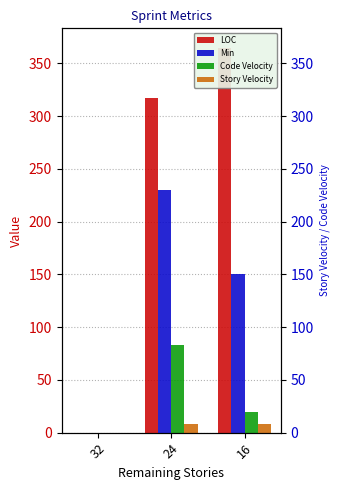

How many groups of bars are there?

3